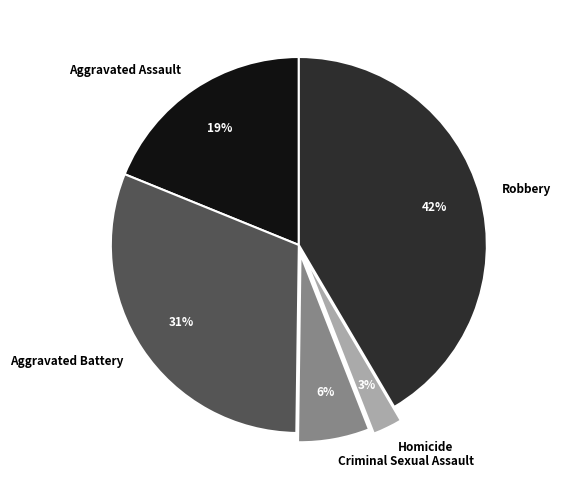

What percentage is the Homicide slice, to the nearest percent?

3%